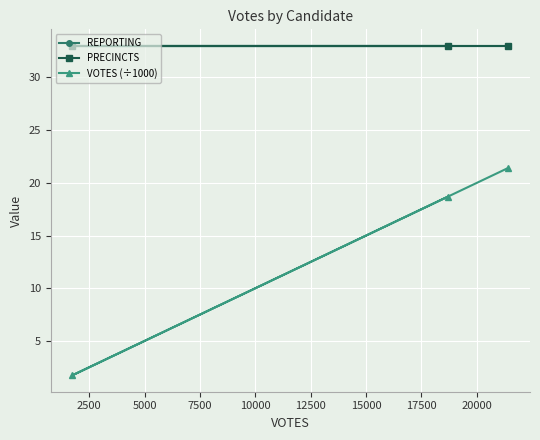

List the series in order of their peak value, highest first.

REPORTING, PRECINCTS, VOTES (÷1000)